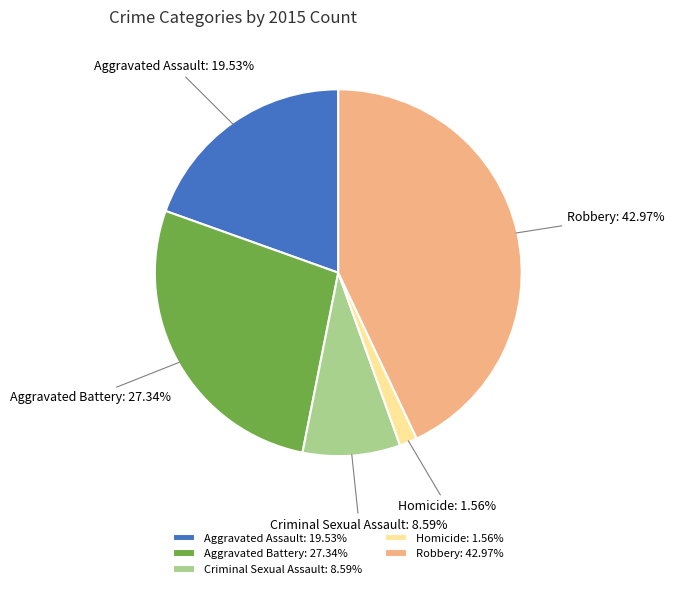

The Aggravated Battery slice represents 27% of the pie. True or false?

True